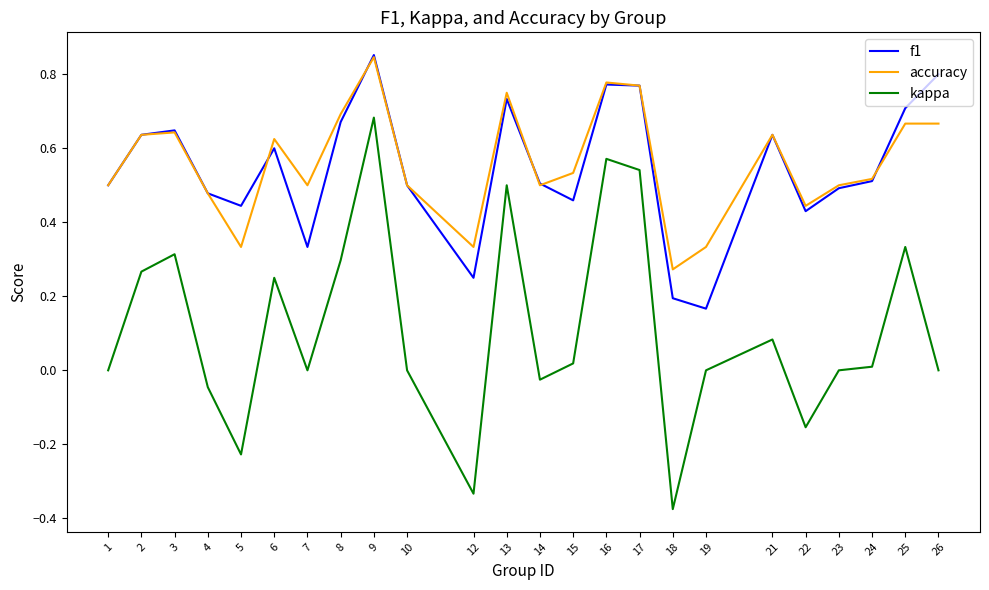

At which category does f1 reach its first local valley?

5